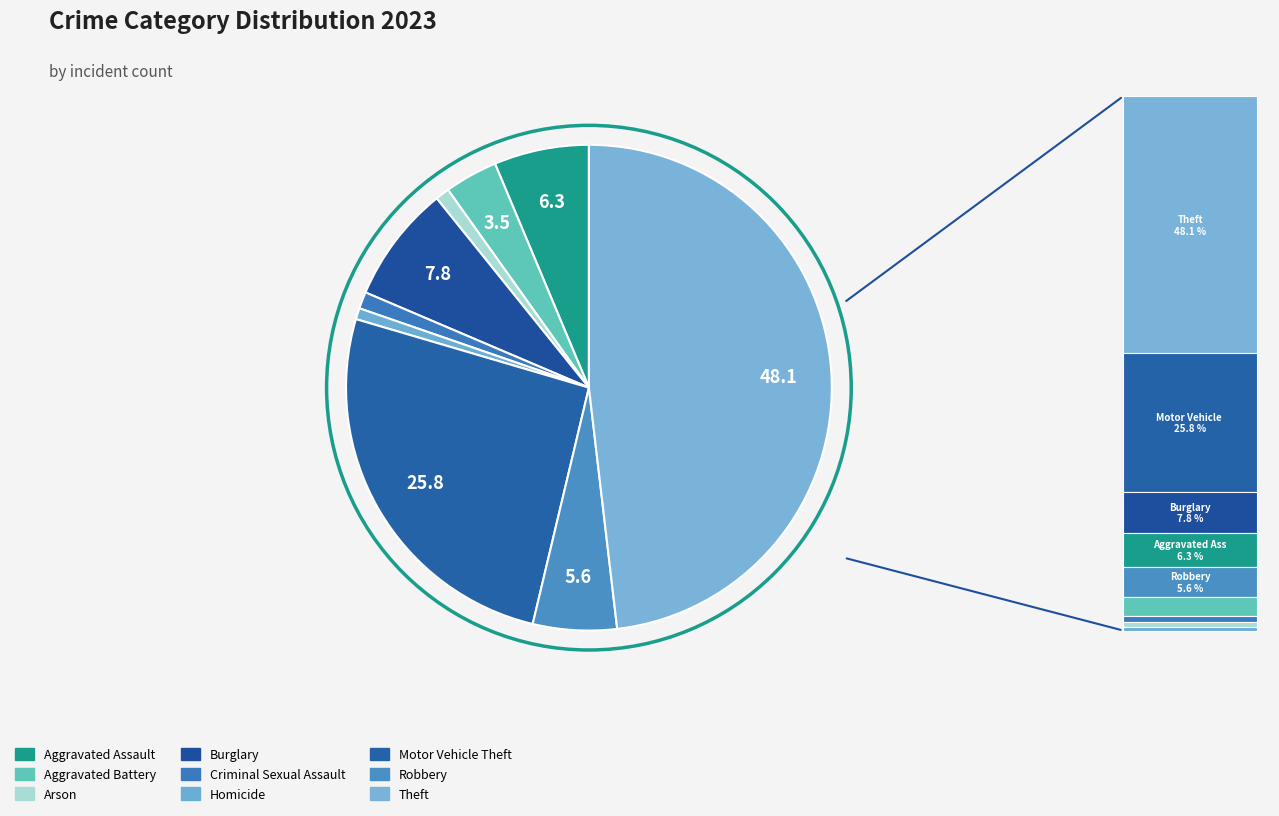

Count the number of slices in the pie.

9